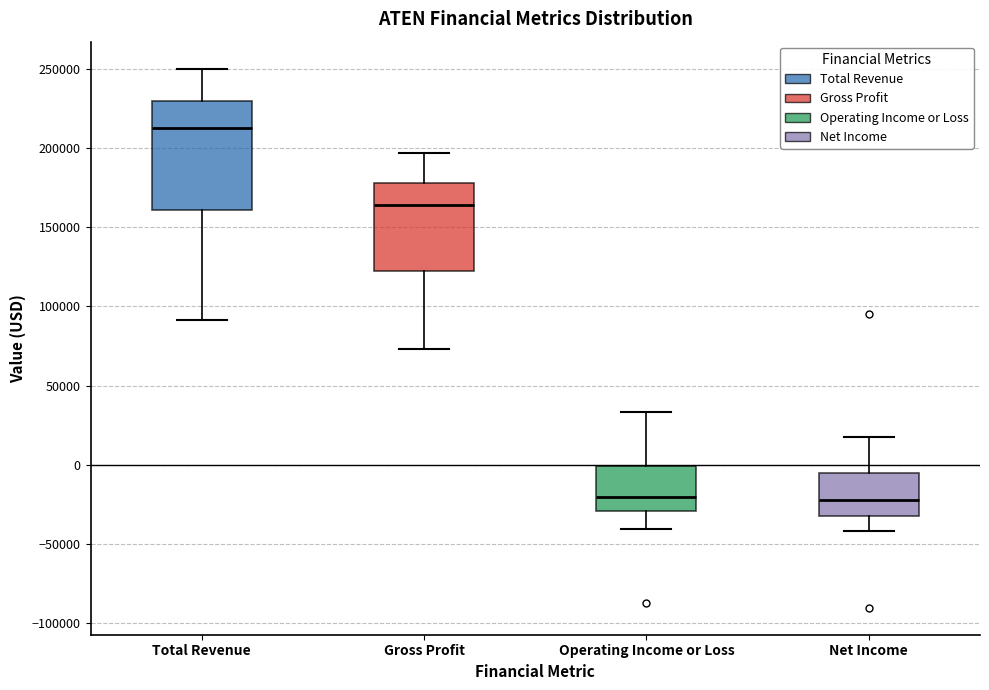

Where is the upper edge of the box for Net Income on the y-axis? The values are not printed on the chart, so give them approximately, as read against the axis.

-5000